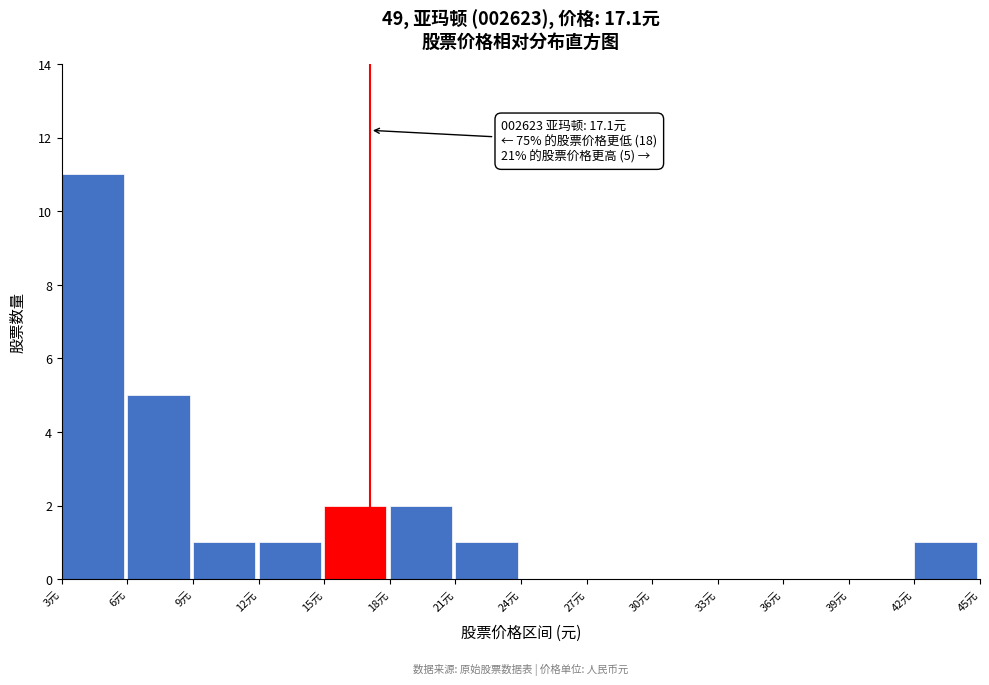

Which range on the x-axis has the tallest bar?

3 to 6